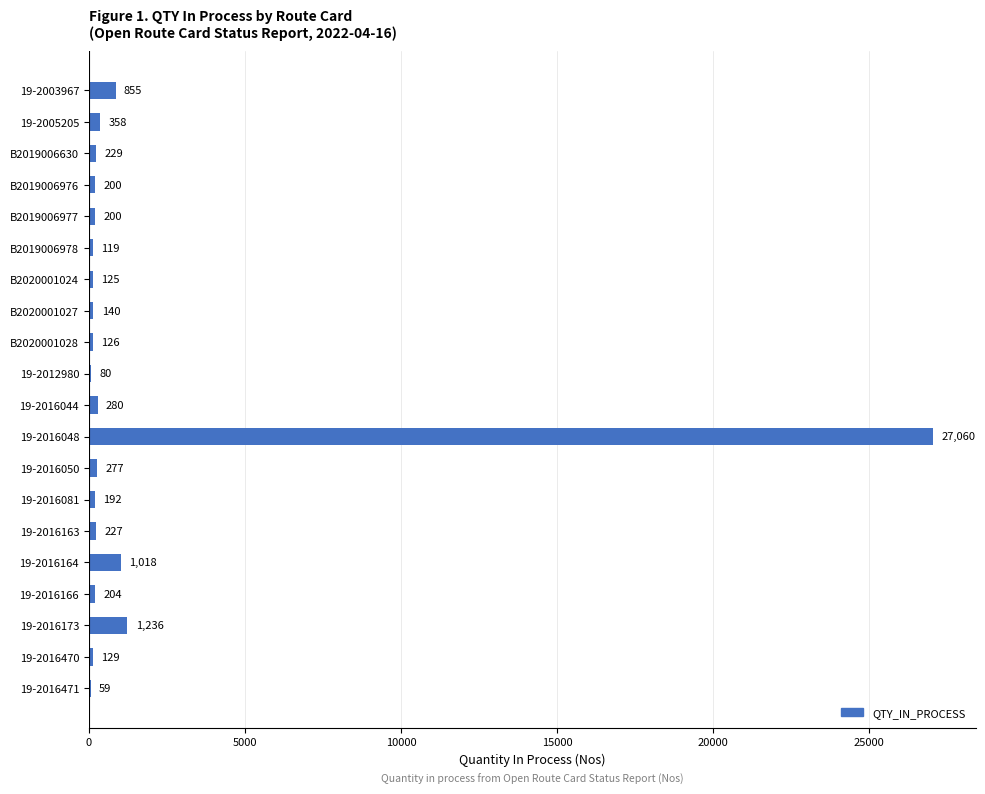

Are the bars horizontal?

Yes